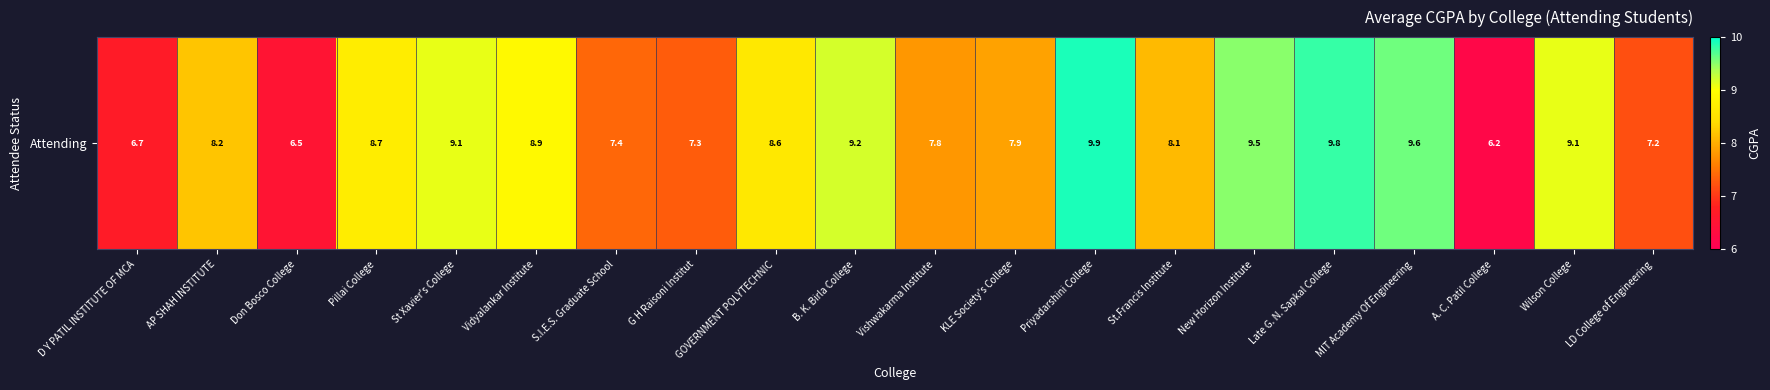

At which label does the data first exceed 8?

AP SHAH INSTITUTE